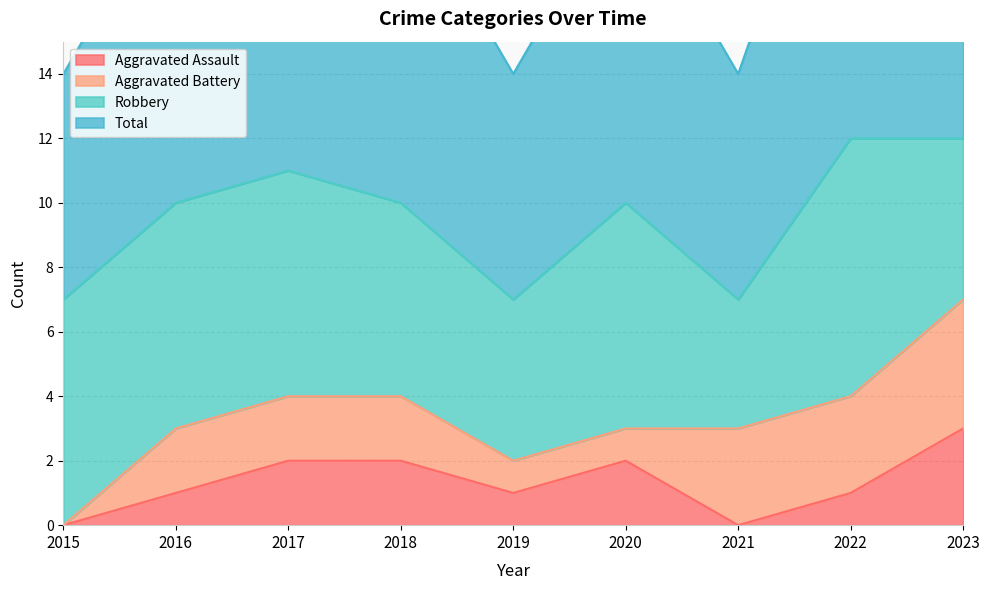

At which label does Aggravated Assault reach its minimum?

2015